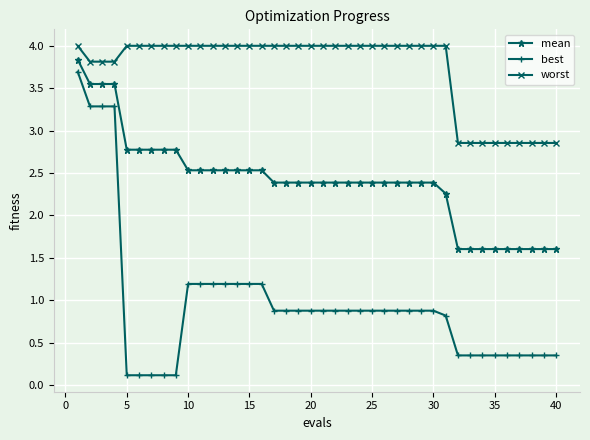

What is the lowest value of the mean series?

1.6